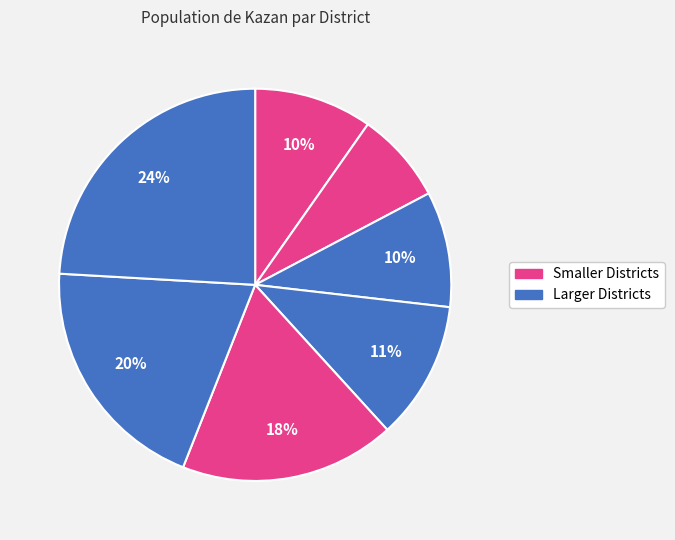

Count the number of slices in the pie.

7